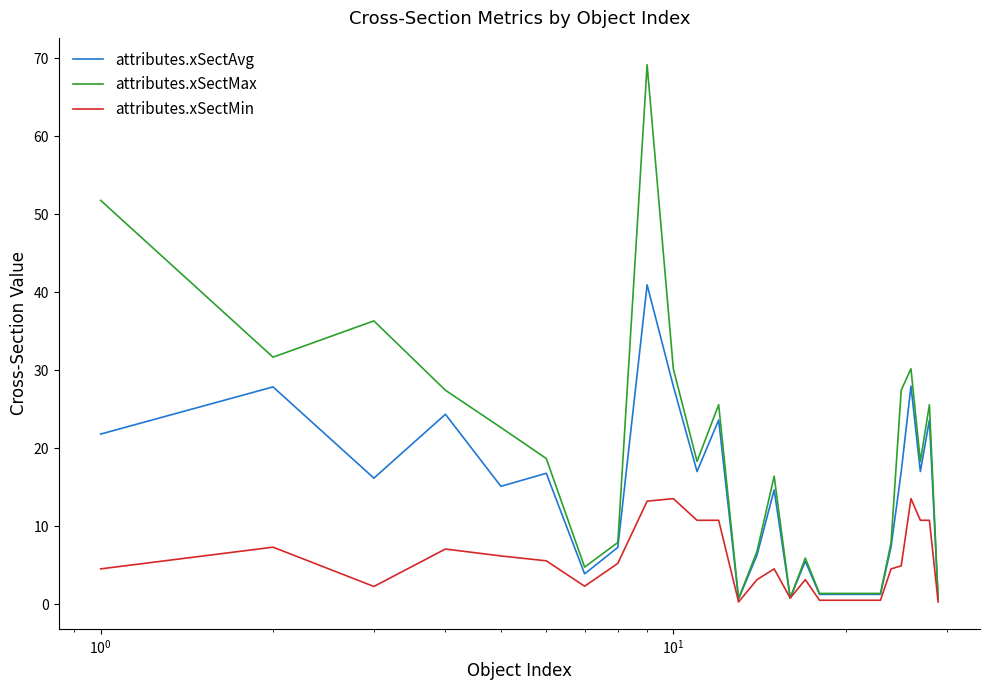

Which series has the largest range (max minus min)?

attributes.xSectMax